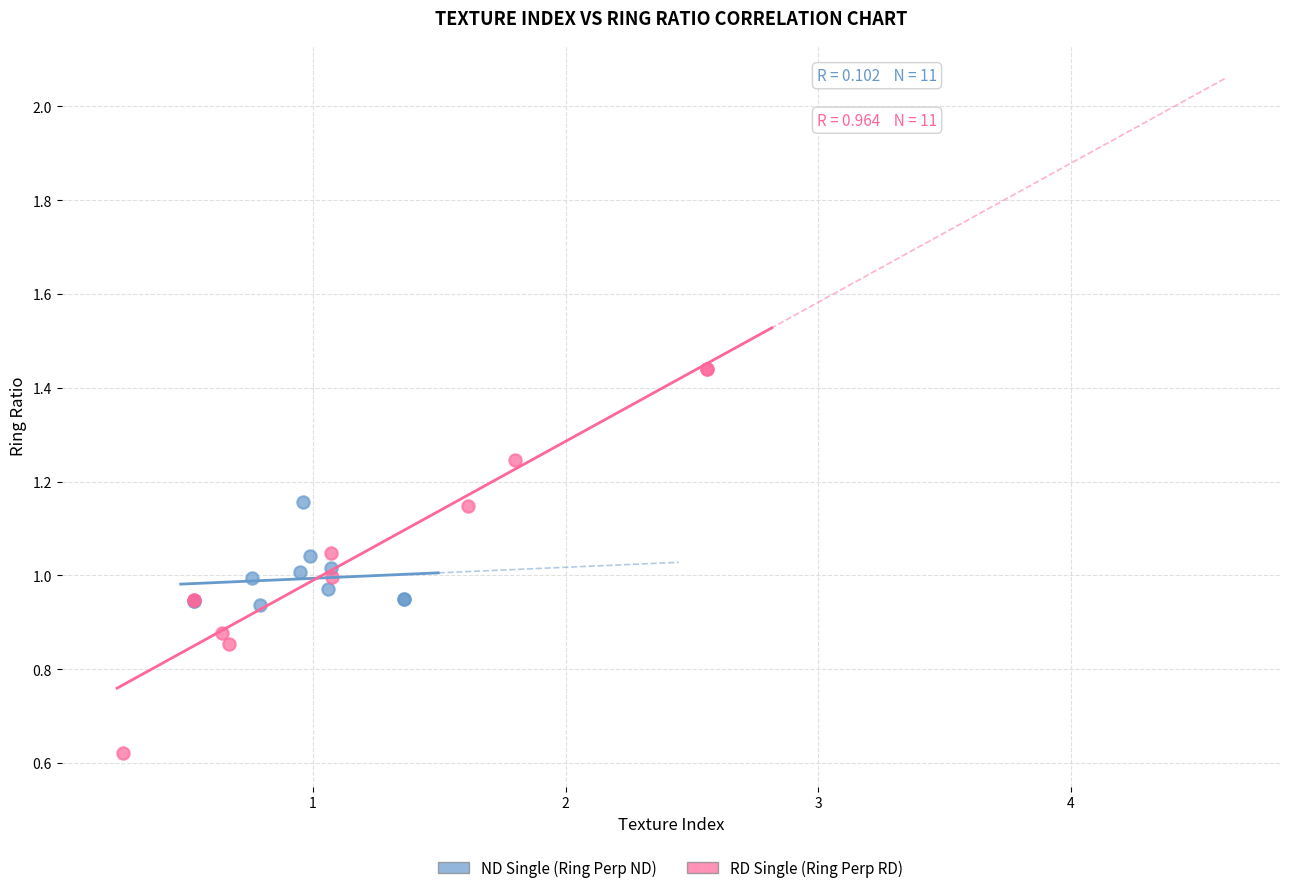

Which series reaches the minimum Y coordinate?

RD Single (Ring Perp RD)